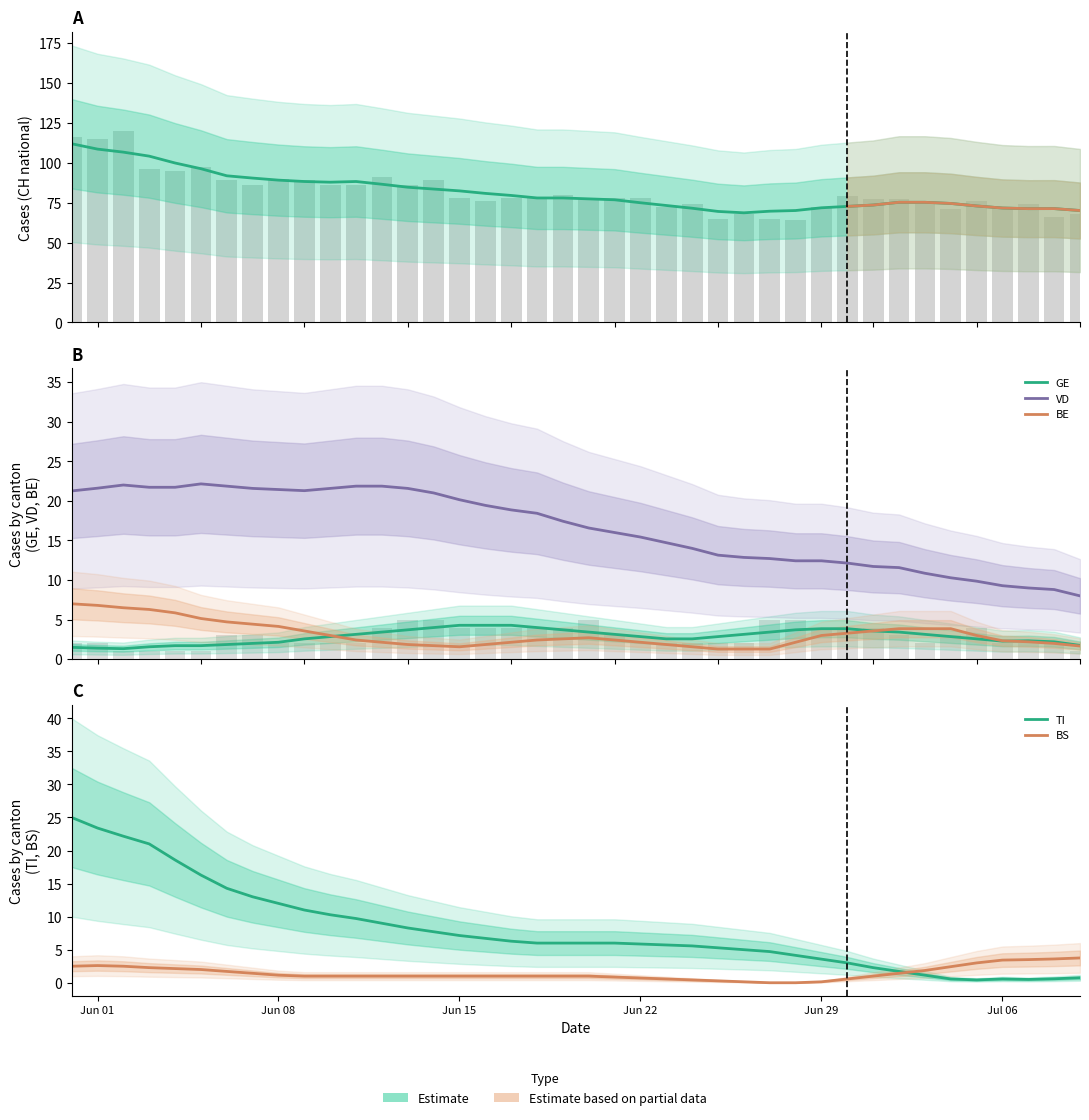

Reading right to left, what are all the values shown in this chart?

CH (national): 70.0	71.2	71.2	71.6	72.9	74.4	75.1	75.1	73.4	72.6	71.7	70.0	69.6	68.6	69.4	71.4	73.1	74.9	76.7	77.3	77.9	77.9	79.4	80.7	82.3	83.4	84.6	86.4	88.1	87.7	88.1	89.0	90.3	91.7	96.1	99.7	104.0	106.5	108.4	111.8
GE: 1.8	2.2	2.3	2.3	2.6	2.9	3.1	3.4	3.6	3.9	3.9	3.7	3.4	3.1	2.9	2.6	2.6	2.9	3.1	3.4	3.7	4.0	4.3	4.3	4.3	4.0	3.7	3.4	3.1	2.9	2.6	2.1	2.0	1.9	1.7	1.7	1.6	1.3	1.4	1.5
VD: 8.0	8.8	9.0	9.3	9.9	10.3	10.9	11.6	11.7	12.1	12.4	12.4	12.7	12.9	13.1	14.0	14.7	15.4	16.0	16.6	17.4	18.4	18.9	19.4	20.1	21.0	21.6	21.9	21.9	21.6	21.3	21.4	21.6	21.9	22.1	21.7	21.7	22.0	21.6	21.2
BE: 1.7	2.0	2.2	2.3	3.0	3.9	3.9	3.9	3.6	3.3	3.0	2.1	1.3	1.3	1.3	1.6	1.9	2.1	2.4	2.7	2.6	2.4	2.1	1.9	1.6	1.7	1.9	2.1	2.4	3.0	3.6	4.1	4.4	4.7	5.1	5.9	6.3	6.5	6.8	7.0
TI: 0.8	0.6	0.5	0.6	0.4	0.6	1.1	1.7	2.3	3.0	3.6	4.1	4.7	5.0	5.3	5.6	5.7	5.9	6.0	6.0	6.0	6.0	6.3	6.7	7.1	7.7	8.3	9.0	9.7	10.3	11.0	12.0	13.0	14.3	16.3	18.6	21.0	22.2	23.4	25.0
BS: 3.8	3.6	3.5	3.4	3.0	2.4	1.9	1.4	1.0	0.6	0.1	0.0	0.0	0.1	0.3	0.4	0.6	0.7	0.9	1.0	1.0	1.0	1.0	1.0	1.0	1.0	1.0	1.0	1.0	1.0	1.0	1.1	1.4	1.7	2.0	2.1	2.3	2.5	2.6	2.5